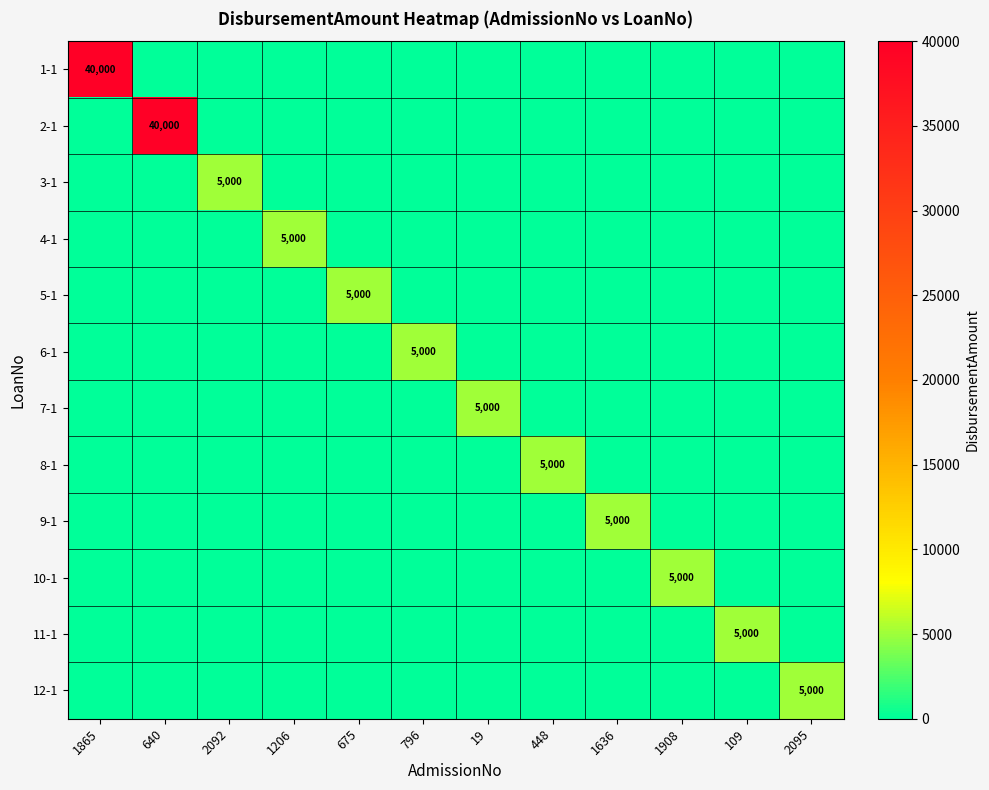

True or false: 2-1 has a value of 57225 at 640.

False